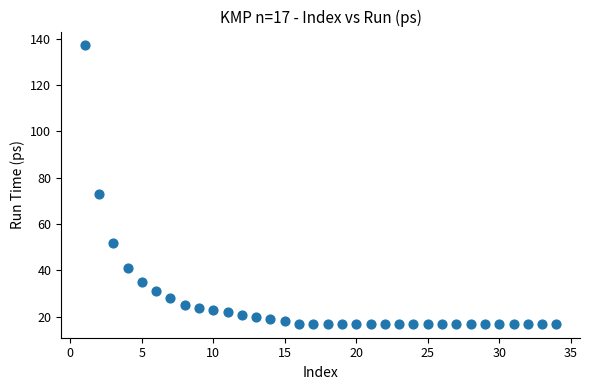

What Y value in the scatter plot is closest to 77?

73